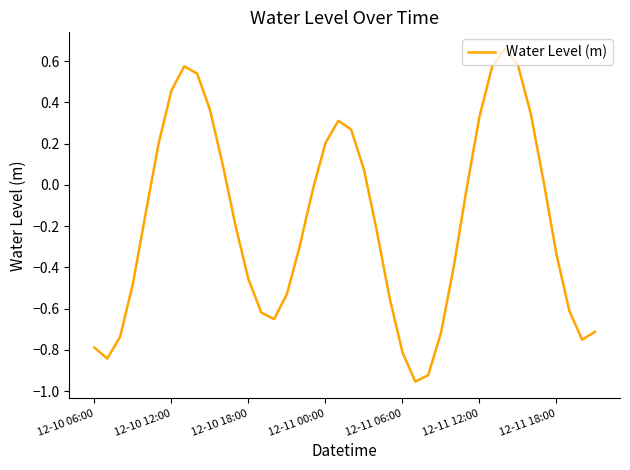

How many interior local valleys (lower than both neighbors) does the data have?

4